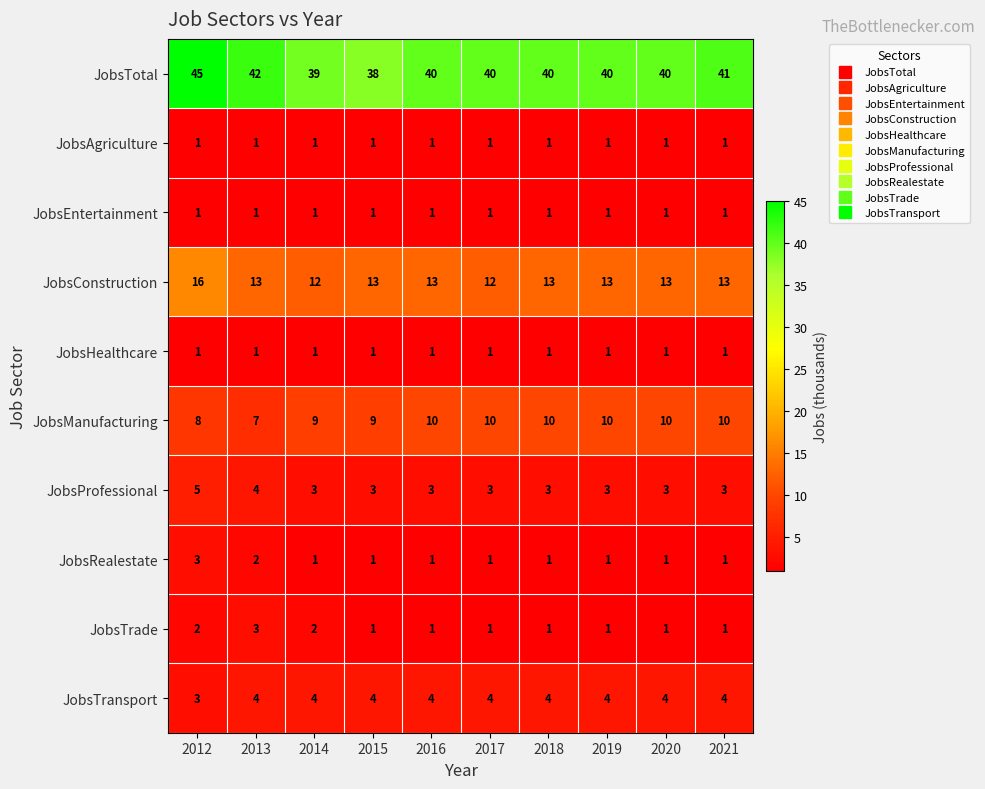

Count the JobsConstruction values in the range 13 to 14.

7